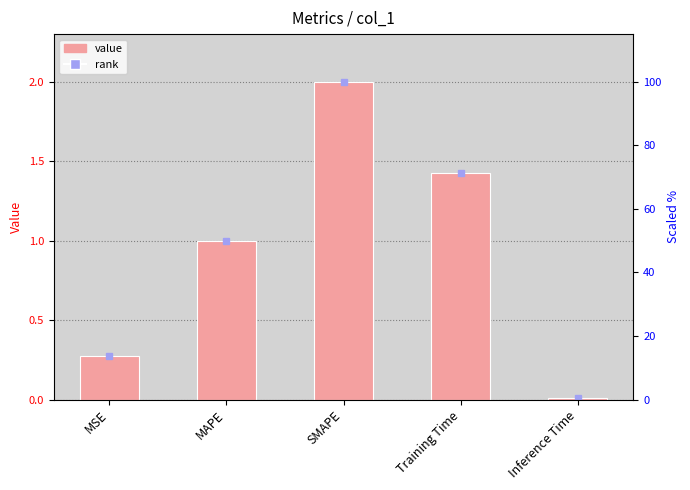

List the labels in order of value, smallest first.

Inference Time, MSE, MAPE, Training Time, SMAPE